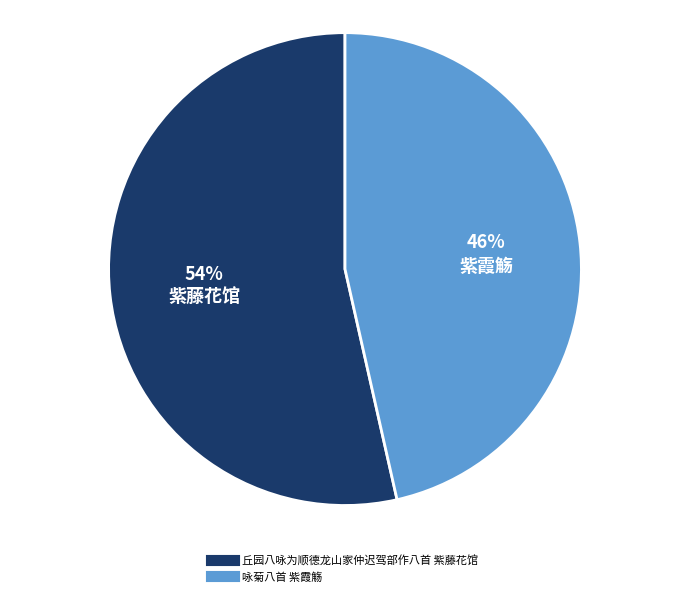

Which has a higher value, 咏菊八首 紫霞觞 or 丘园八咏为顺德龙山家仲迟驾部作八首 紫藤花馆?

丘园八咏为顺德龙山家仲迟驾部作八首 紫藤花馆